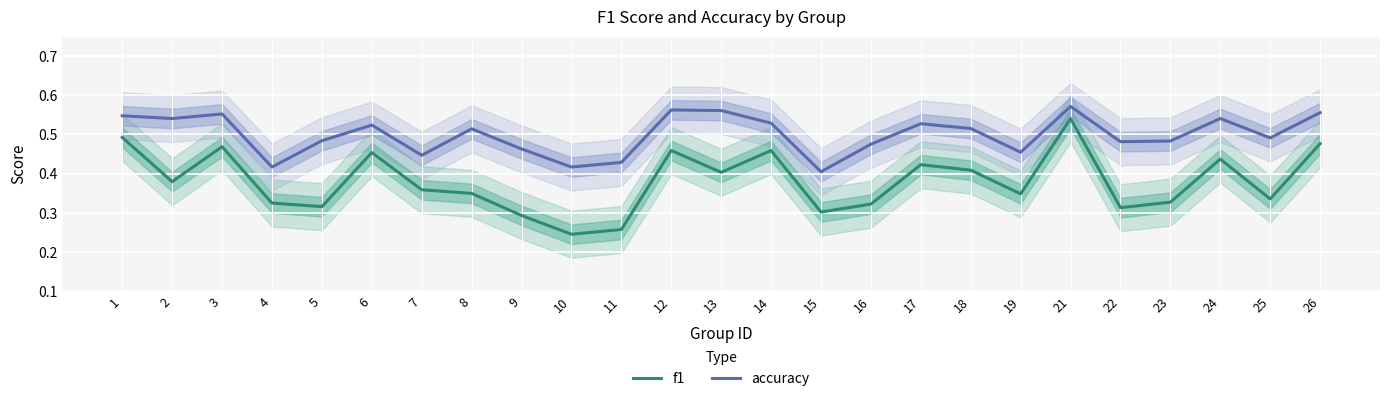

Rank the series by their maximum value, from lowest to highest.

f1, accuracy